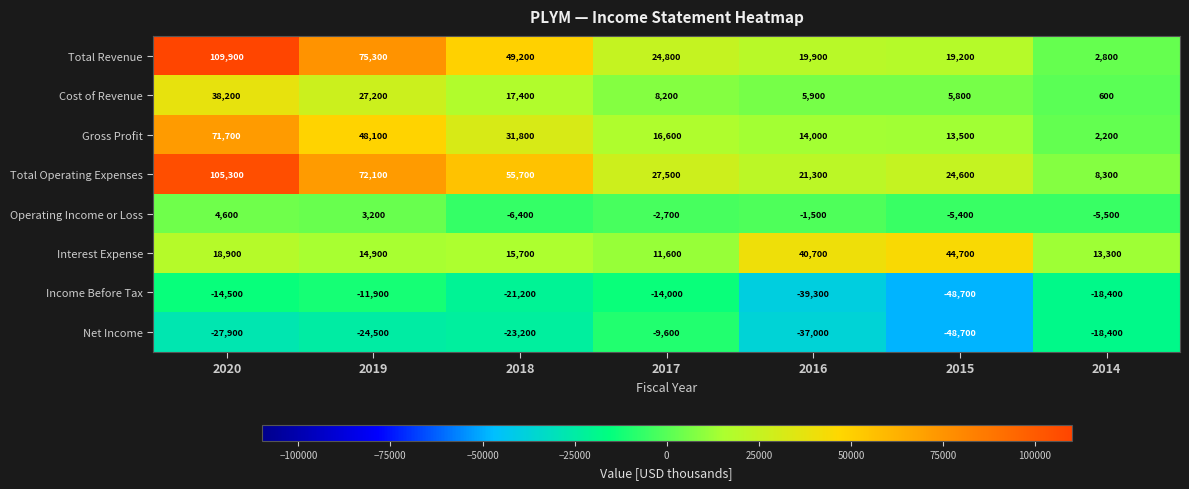

What is the total value across all series at 2017?

62400